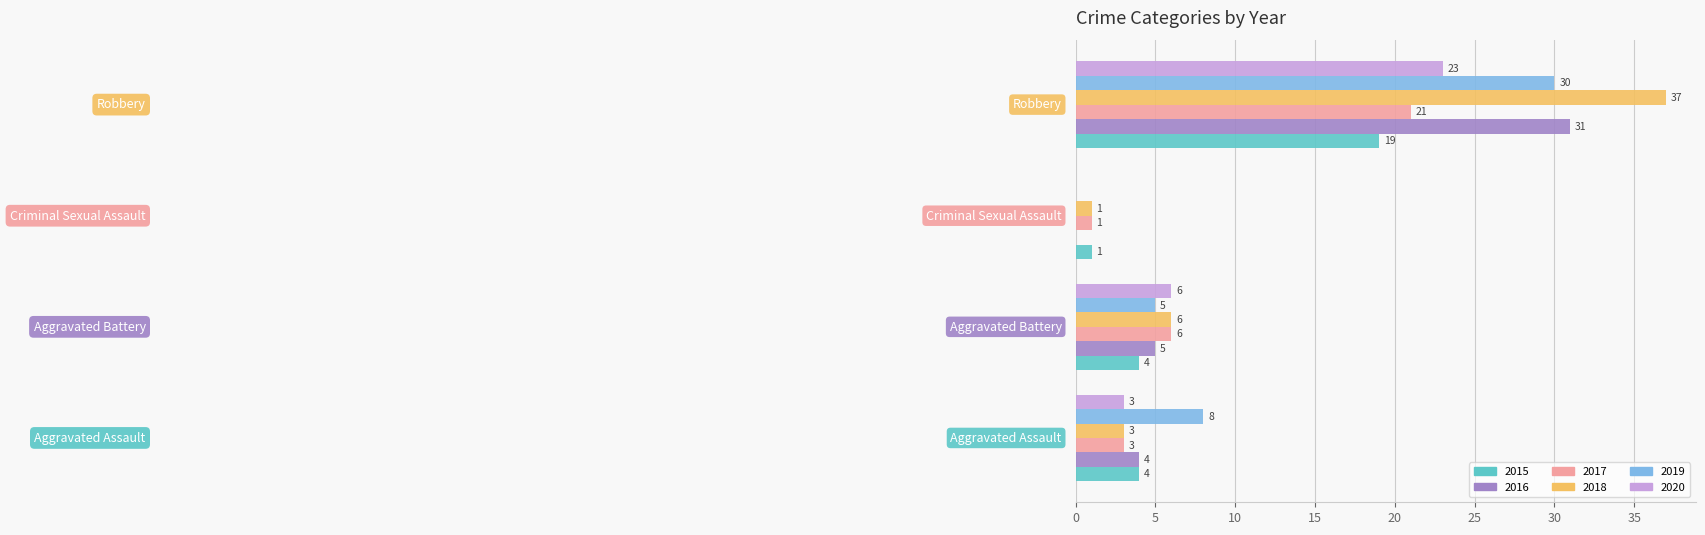

What is the sum of all 2019 values?

43